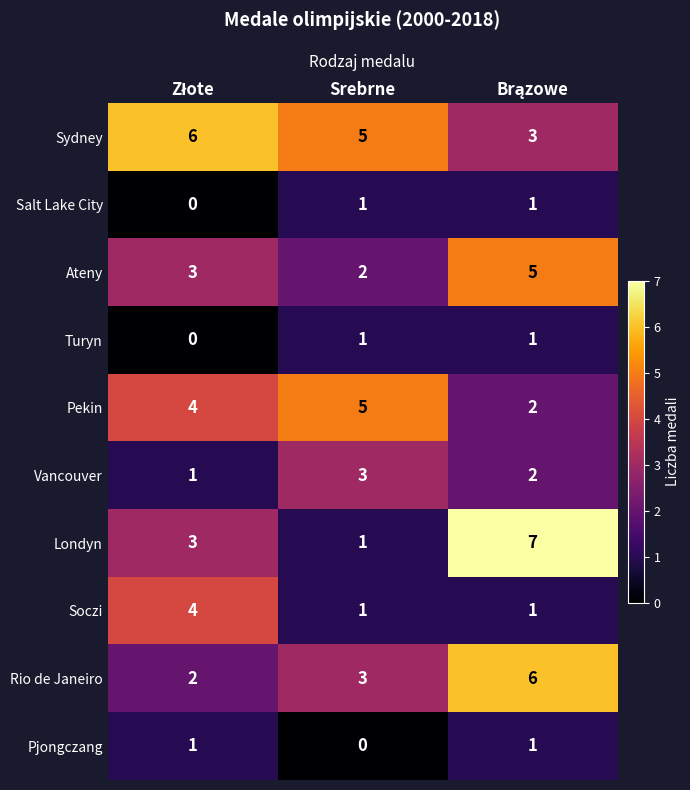

At how many categories does at least one series exceed 3?

3